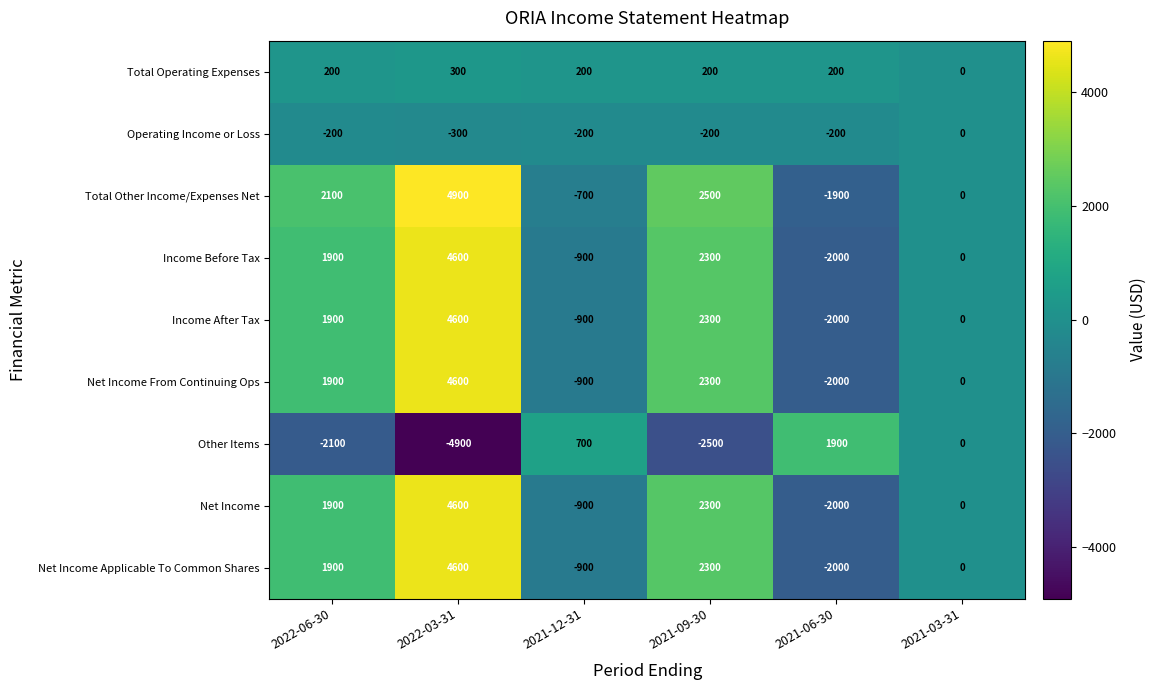

What is the smallest value displayed?

-4900